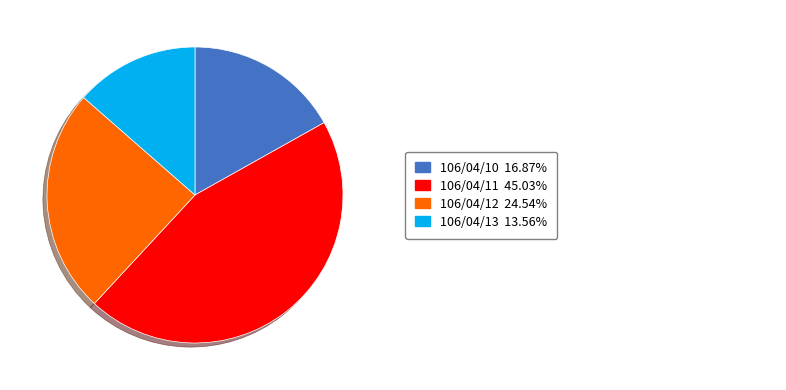

Does any single category account for the majority?

No